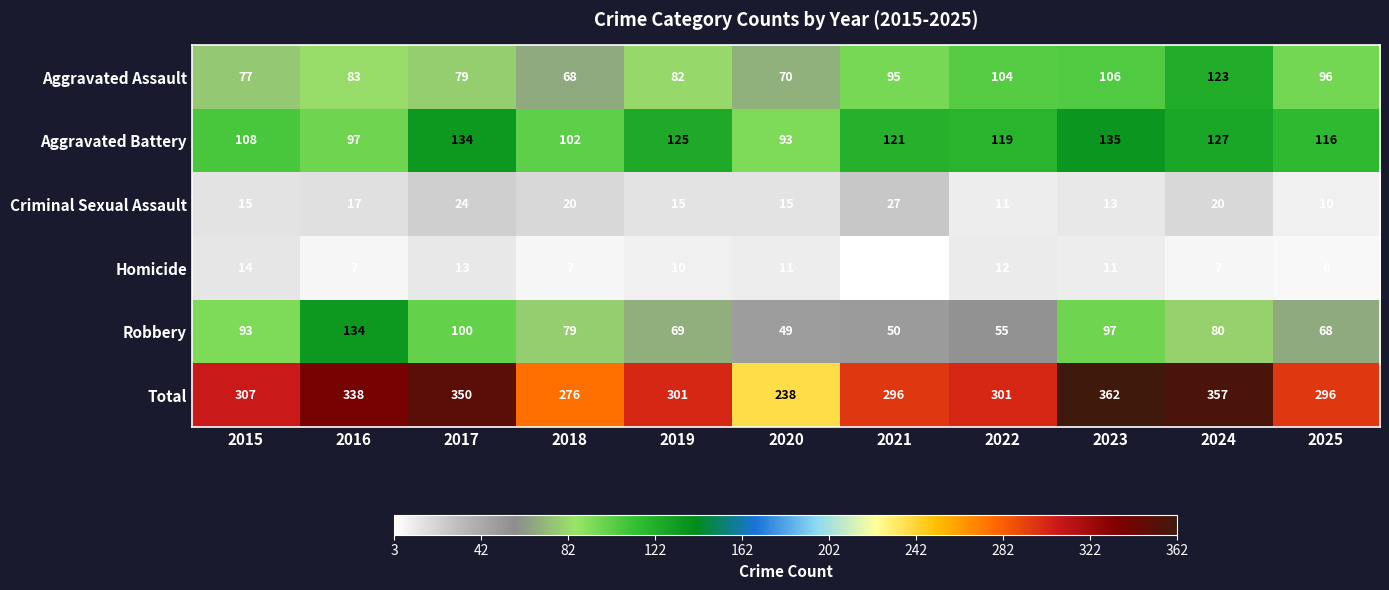

True or false: Criminal Sexual Assault has a value of 36 at 2021.

False